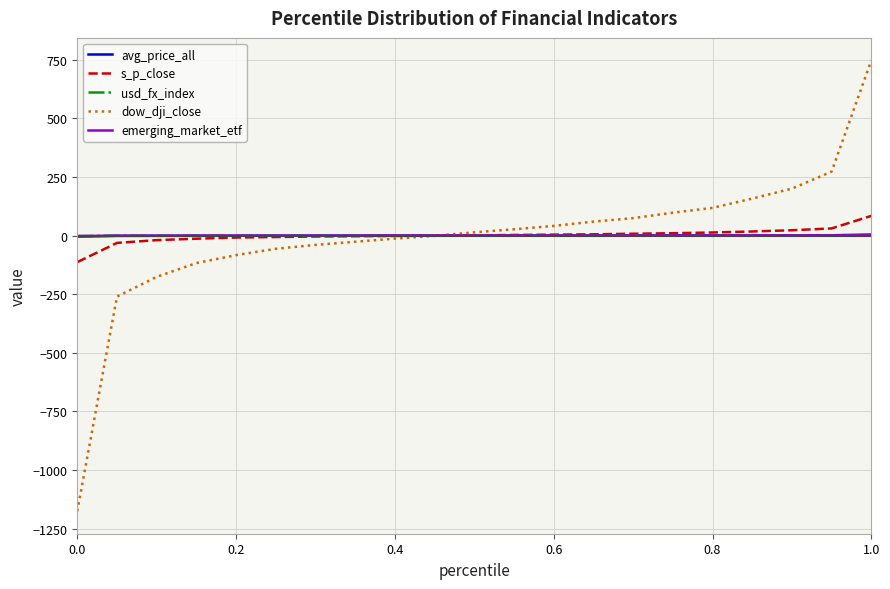

What is the smallest value displayed?

-1175.2